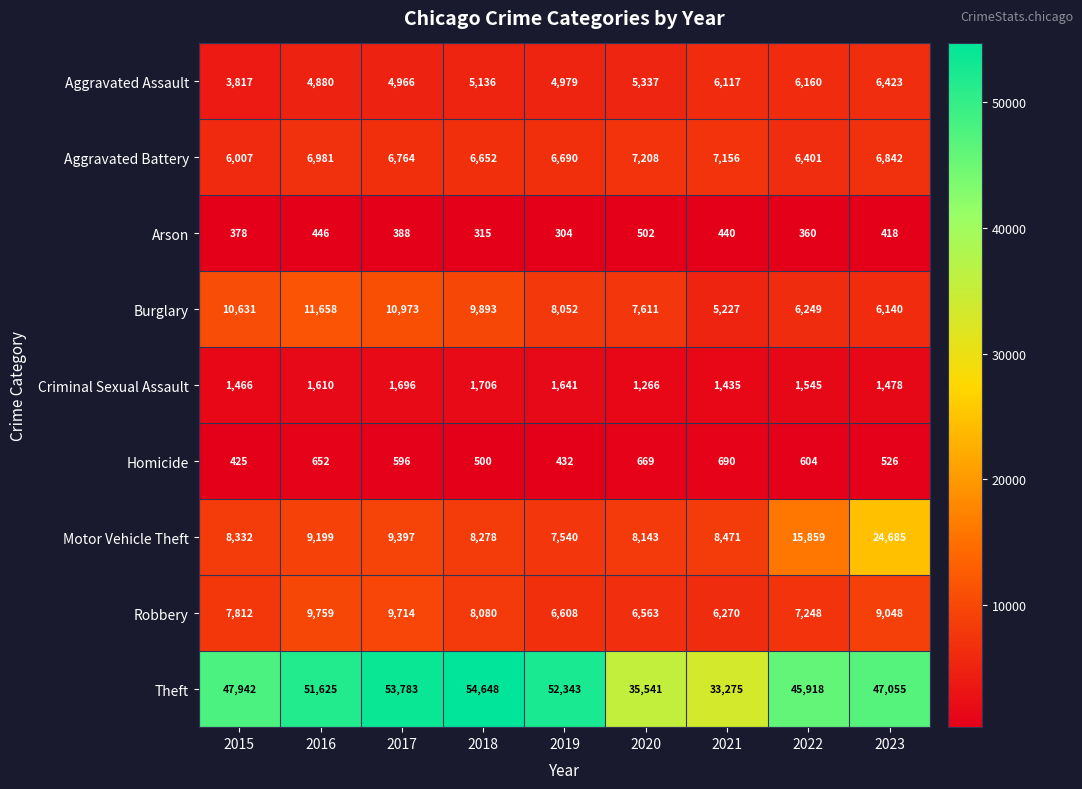

What is the difference between the highest and lowest values at 2023?

46637